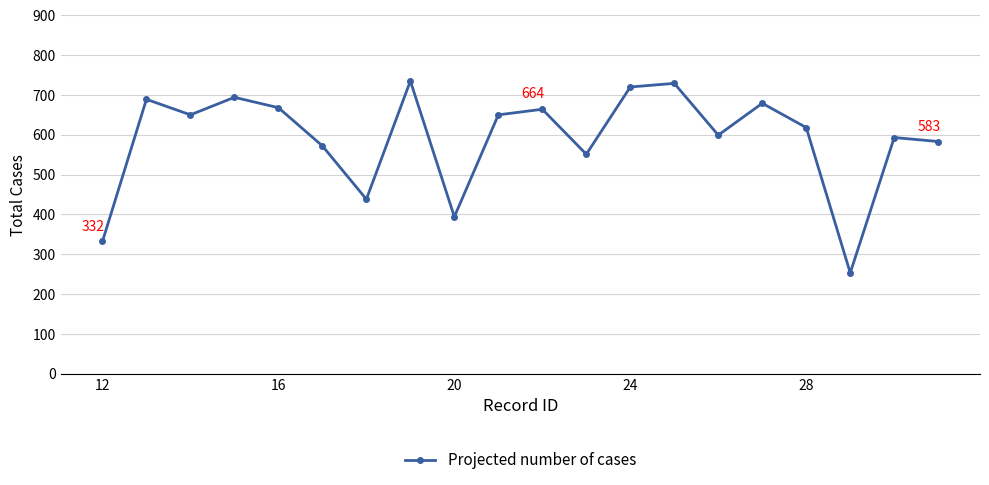

How many data points are less than 650?

10